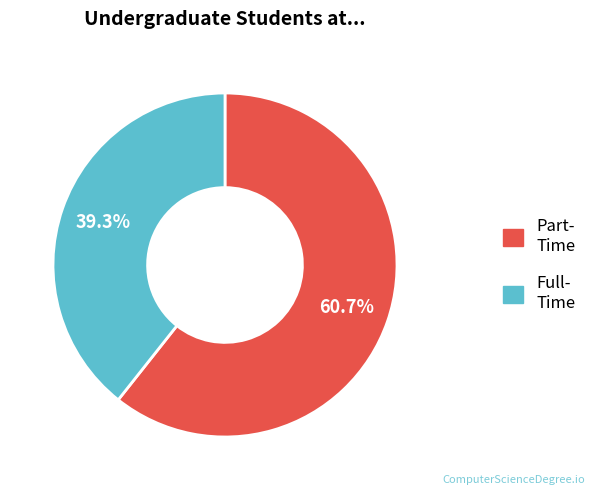

Does any single category account for the majority?

Yes